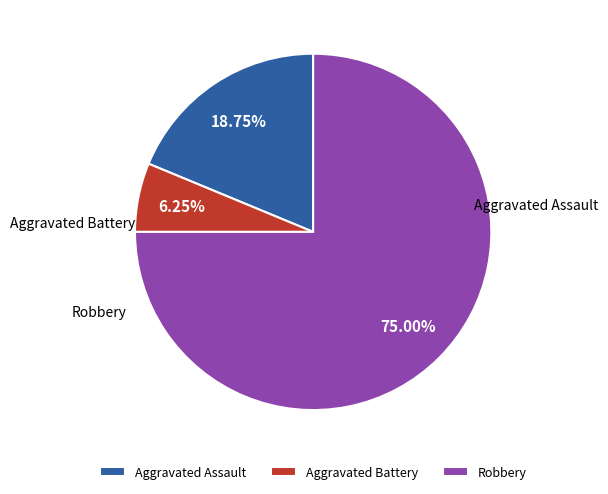

Between Aggravated Assault and Aggravated Battery, which is larger?

Aggravated Assault